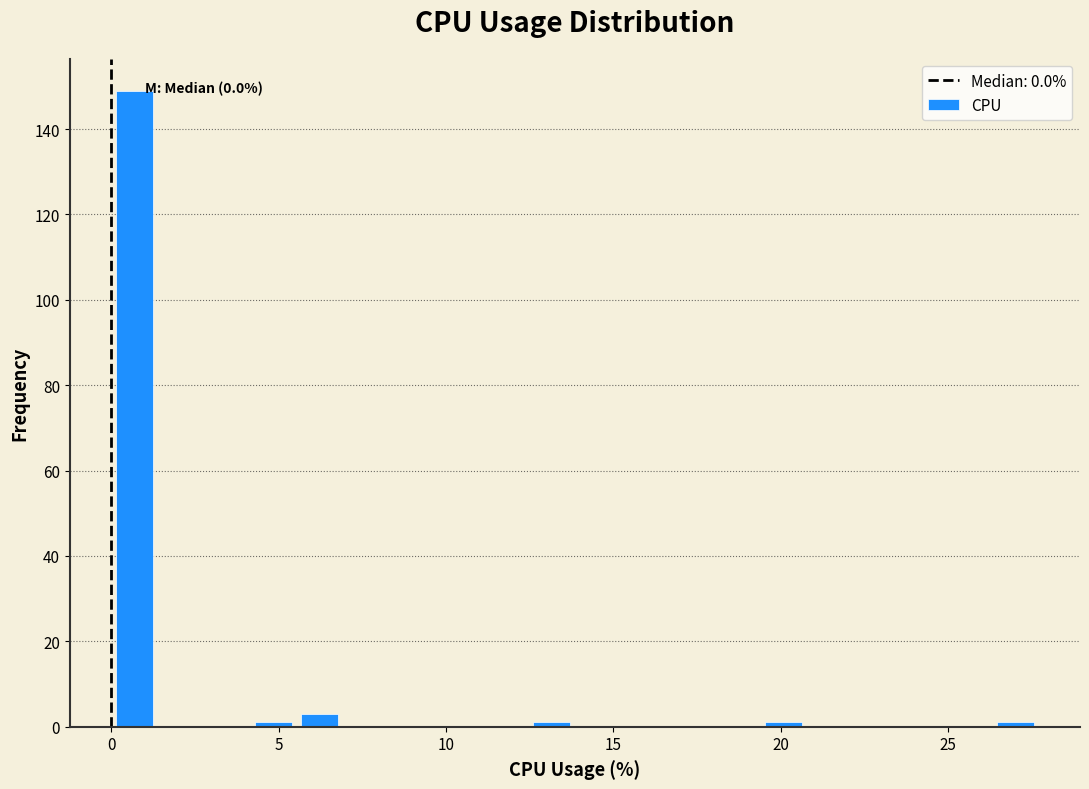

Around what value on the x-axis is the tallest bar? Give the approximate position of its centre, as read against the axis.

0.5